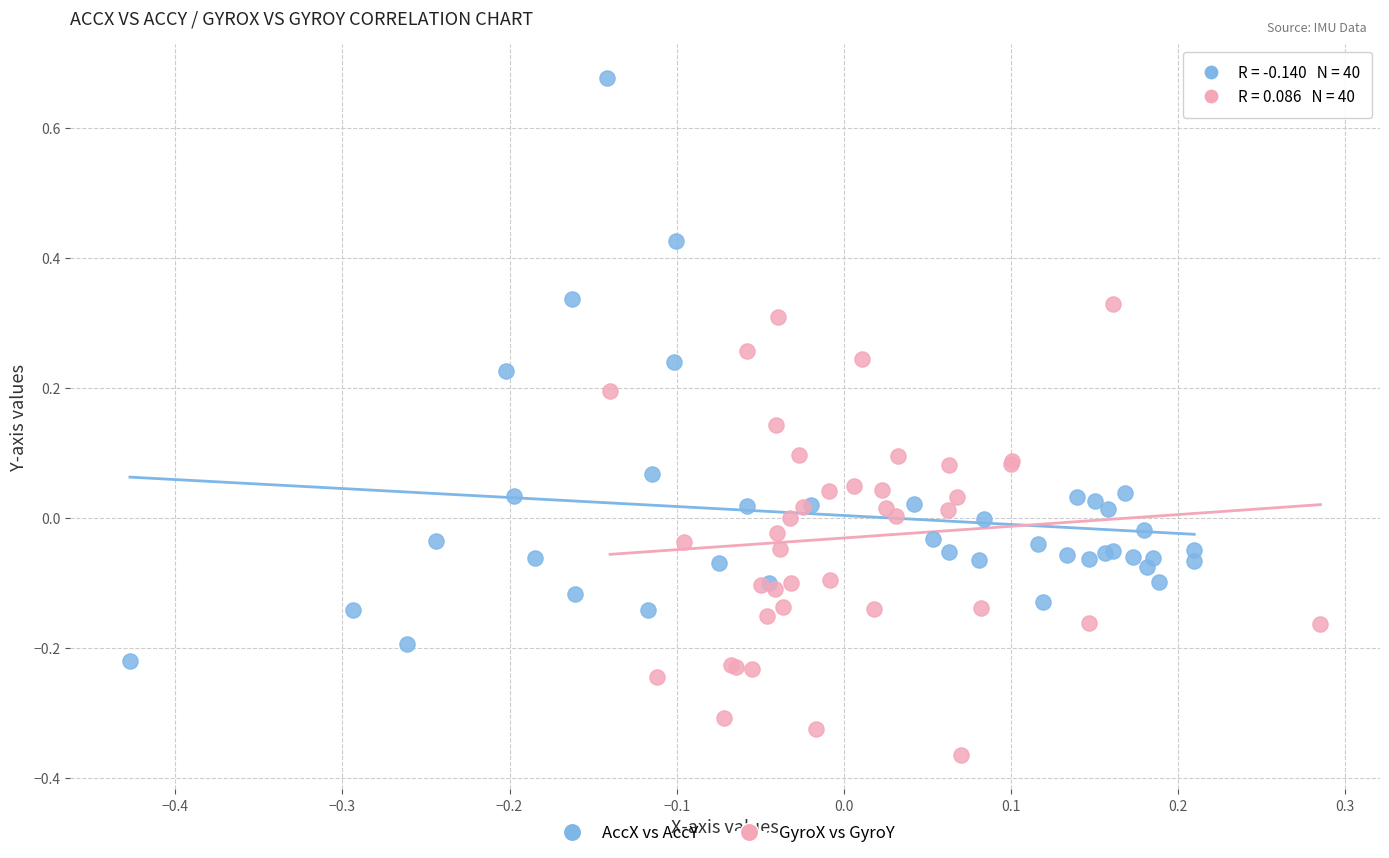

Which series reaches the maximum Y coordinate?

AccX vs AccY